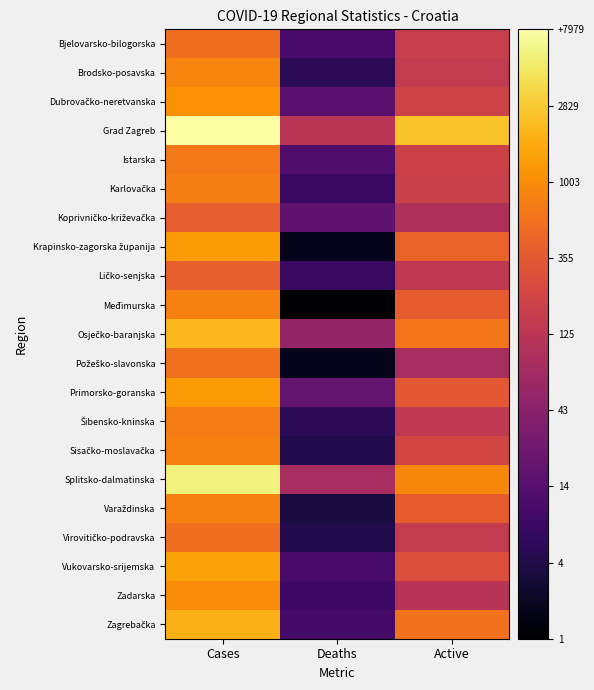

At Cases, list the series in order from largest to smallest.

Grad Zagreb, Splitsko-dalmatinska, Osječko-baranjska, Zagrebačka, Vukovarsko-srijemska, Krapinsko-zagorska županija, Primorsko-goranska, Dubrovačko-neretvanska, Zadarska, Brodsko-posavska, Varaždinska, Sisačko-moslavačka, Međimurska, Karlovačka, Šibensko-kninska, Istarska, Požeško-slavonska, Virovitičko-podravska, Bjelovarsko-bilogorska, Ličko-senjska, Koprivničko-križevačka